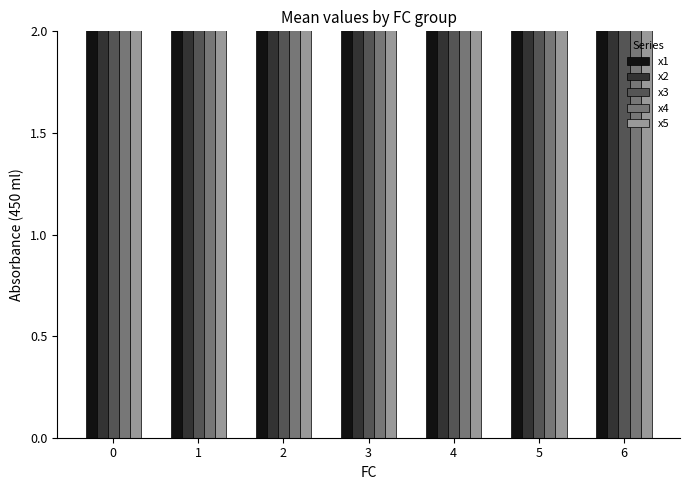

Which category has the lowest value across all series?

1